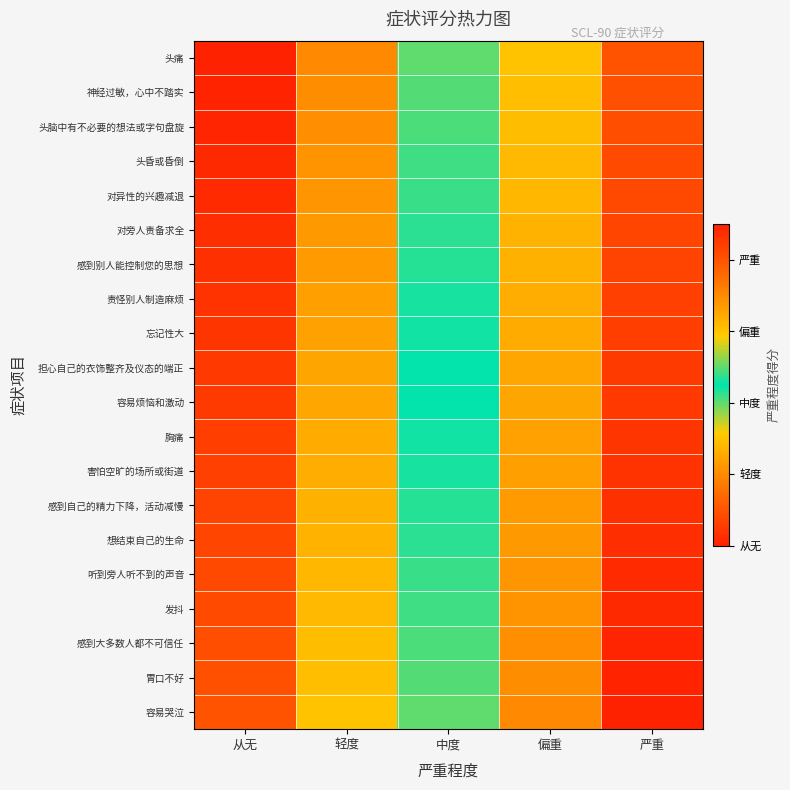

Reading left to right, list all the values displayed in this chart.

头痛: 从无=0.0	轻度=1.0	中度=2.0	偏重=3.0	严重=4.0
神经过敏，心中不踏实: 从无=0.0	轻度=1.0	中度=2.0	偏重=3.0	严重=4.0
头脑中有不必要的想法或字句盘旋: 从无=0.1	轻度=1.1	中度=2.1	偏重=3.1	严重=4.1
头昏或昏倒: 从无=0.1	轻度=1.1	中度=2.1	偏重=3.1	严重=4.1
对异性的兴趣减退: 从无=0.1	轻度=1.1	中度=2.1	偏重=3.1	严重=4.1
对旁人责备求全: 从无=0.1	轻度=1.1	中度=2.1	偏重=3.1	严重=4.1
感到别人能控制您的思想: 从无=0.2	轻度=1.2	中度=2.2	偏重=3.2	严重=4.2
责怪别人制造麻烦: 从无=0.2	轻度=1.2	中度=2.2	偏重=3.2	严重=4.2
忘记性大: 从无=0.2	轻度=1.2	中度=2.2	偏重=3.2	严重=4.2
担心自己的衣饰整齐及仪态的端正: 从无=0.2	轻度=1.2	中度=2.2	偏重=3.2	严重=4.2
容易烦恼和激动: 从无=0.3	轻度=1.3	中度=2.3	偏重=3.3	严重=4.3
胸痛: 从无=0.3	轻度=1.3	中度=2.3	偏重=3.3	严重=4.3
害怕空旷的场所或街道: 从无=0.3	轻度=1.3	中度=2.3	偏重=3.3	严重=4.3
感到自己的精力下降，活动减慢: 从无=0.3	轻度=1.3	中度=2.3	偏重=3.3	严重=4.3
想结束自己的生命: 从无=0.4	轻度=1.4	中度=2.4	偏重=3.4	严重=4.4
听到旁人听不到的声音: 从无=0.4	轻度=1.4	中度=2.4	偏重=3.4	严重=4.4
发抖: 从无=0.4	轻度=1.4	中度=2.4	偏重=3.4	严重=4.4
感到大多数人都不可信任: 从无=0.4	轻度=1.4	中度=2.4	偏重=3.4	严重=4.4
胃口不好: 从无=0.5	轻度=1.5	中度=2.5	偏重=3.5	严重=4.5
容易哭泣: 从无=0.5	轻度=1.5	中度=2.5	偏重=3.5	严重=4.5